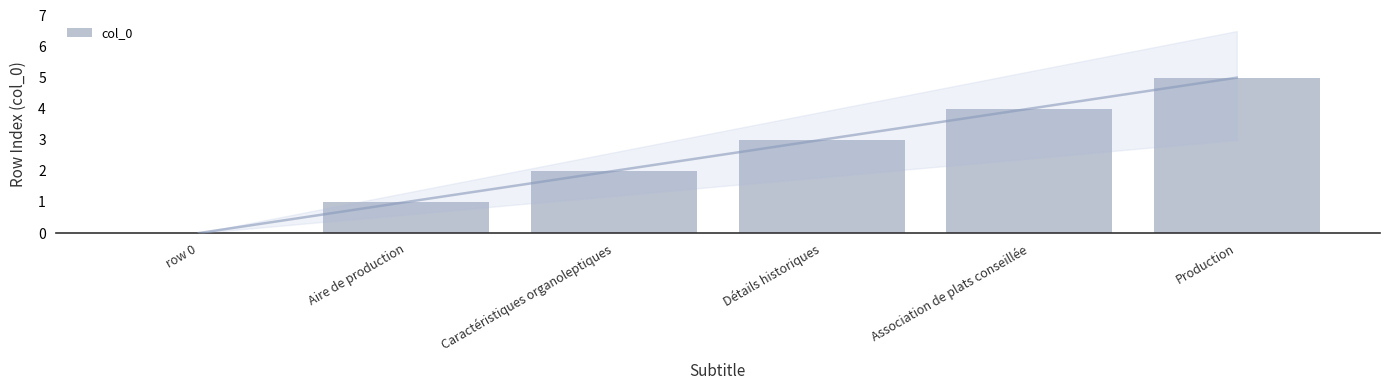

Reading left to right, what are all the values shown in this chart?

row 0=0	Aire de production=1	Caractéristiques organoleptiques=2	Détails historiques=3	Association de plats conseillée=4	Production=5